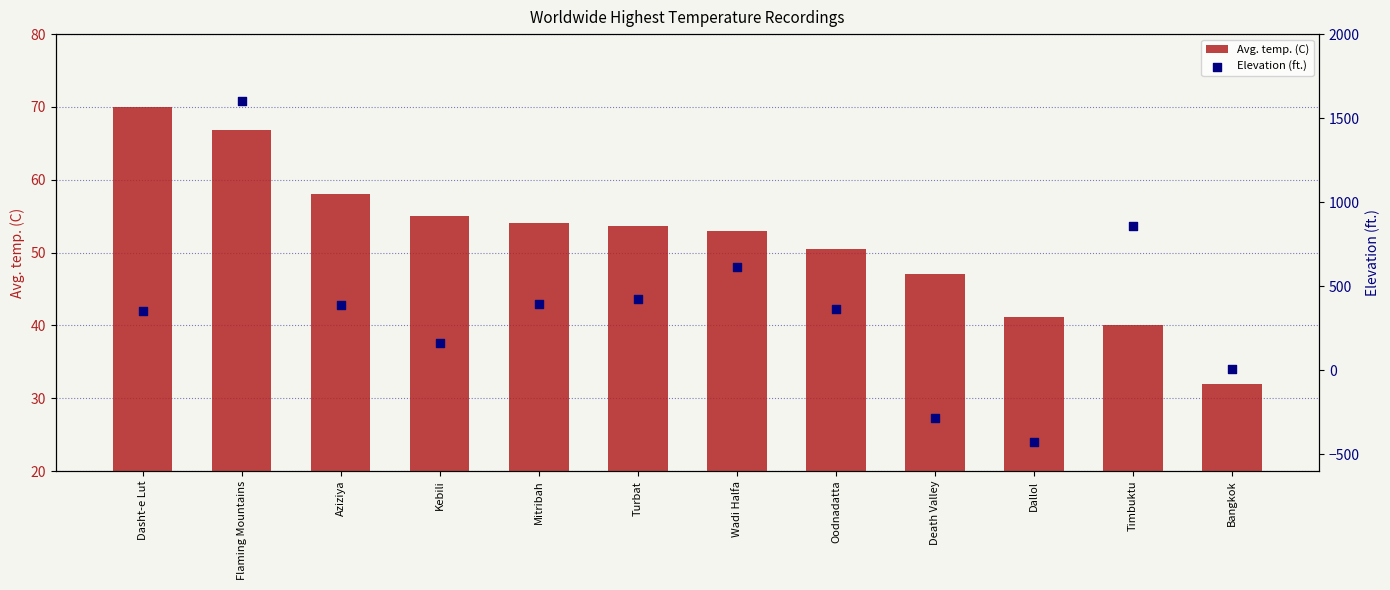

At how many categories does at least one series exceed 268?

8